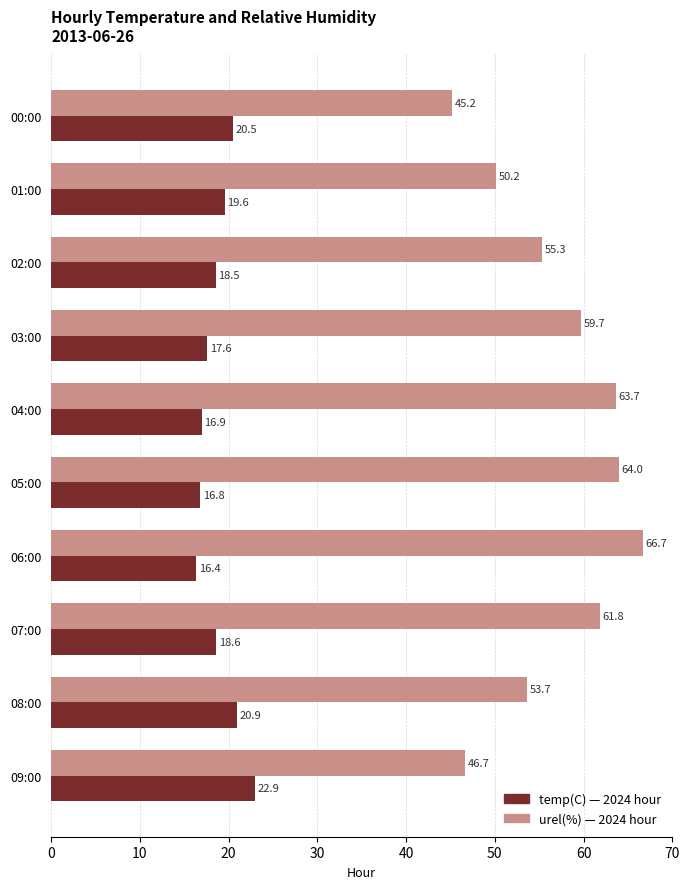

At which category is the sum across all series the highest?

06:00